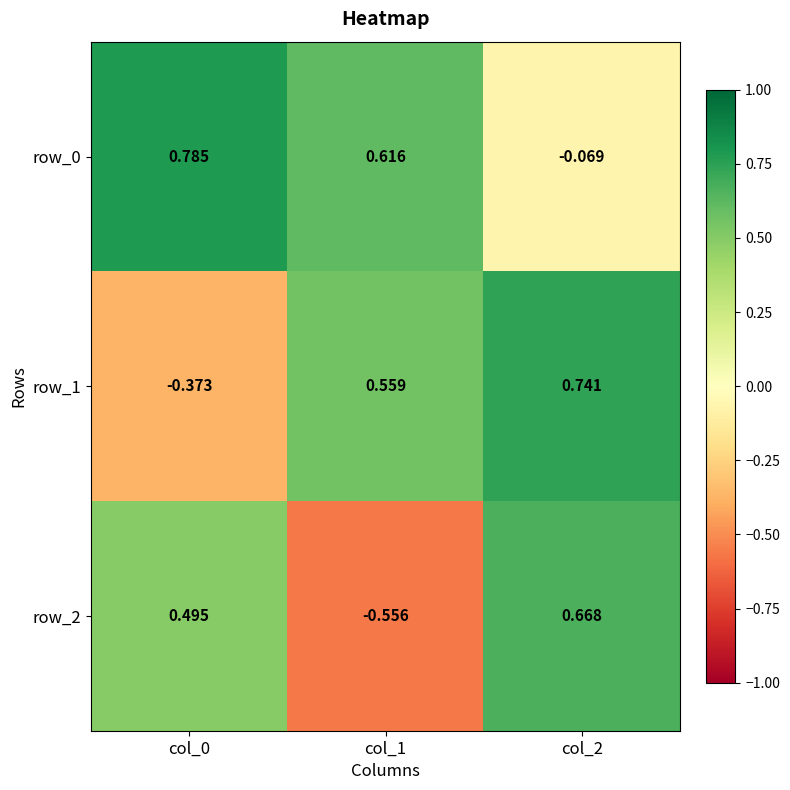

List the labels in order of row_2 value, smallest first.

col_1, col_0, col_2